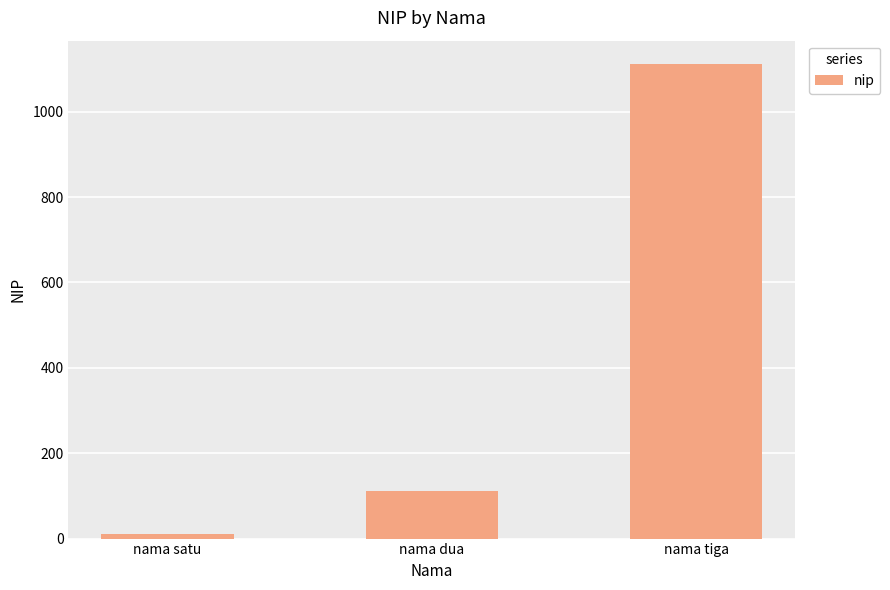

Where is the data nearest to the value 561?

nama dua